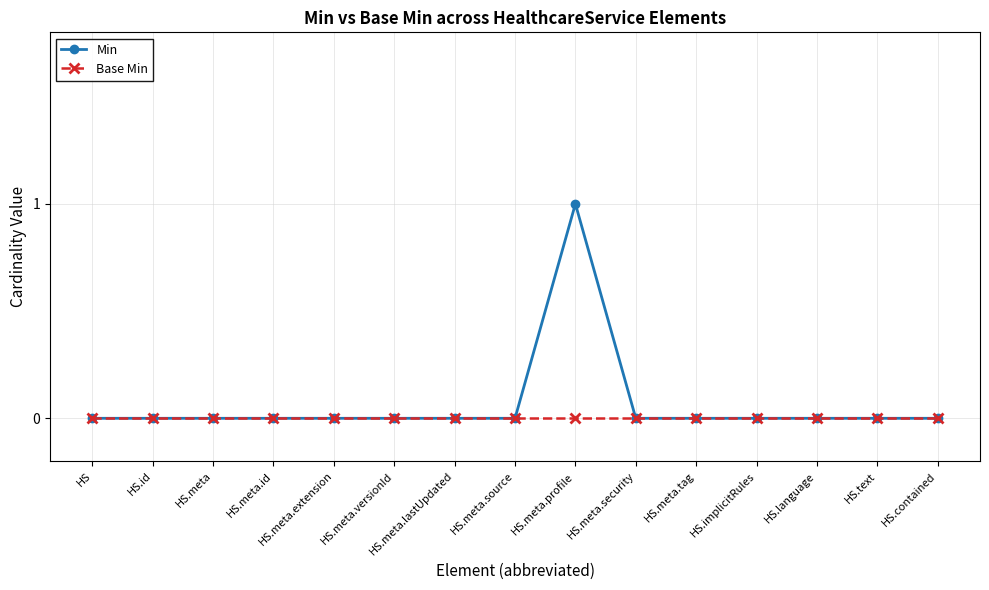

Which series has the widest spread of values?

Min